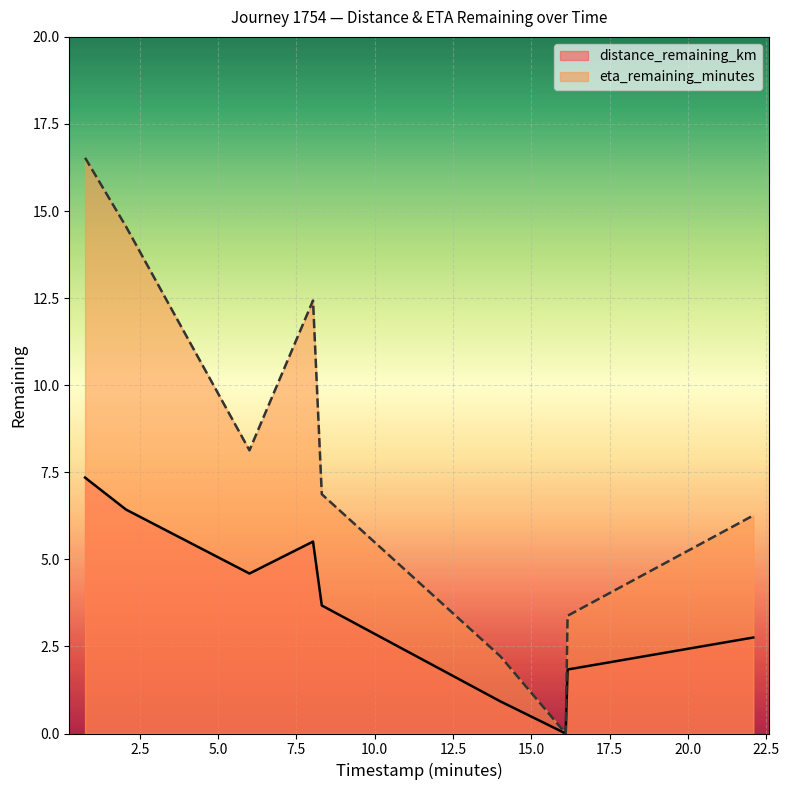

Where is eta_remaining_minutes nearest to the value 8?

6.0